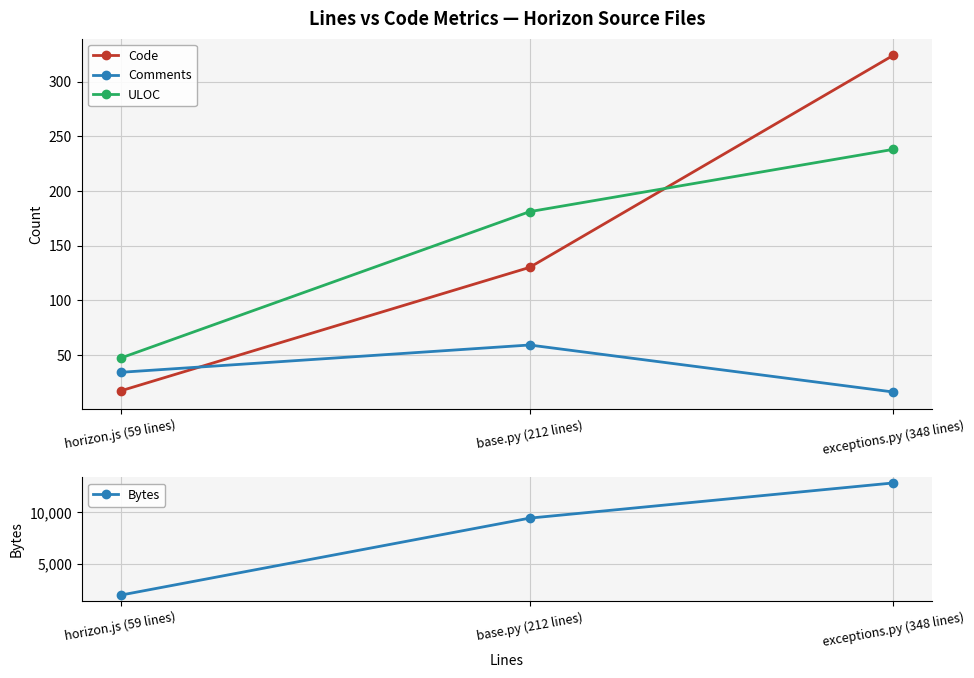

What is the total value across all series at exceptions.py (348 lines)?

13398